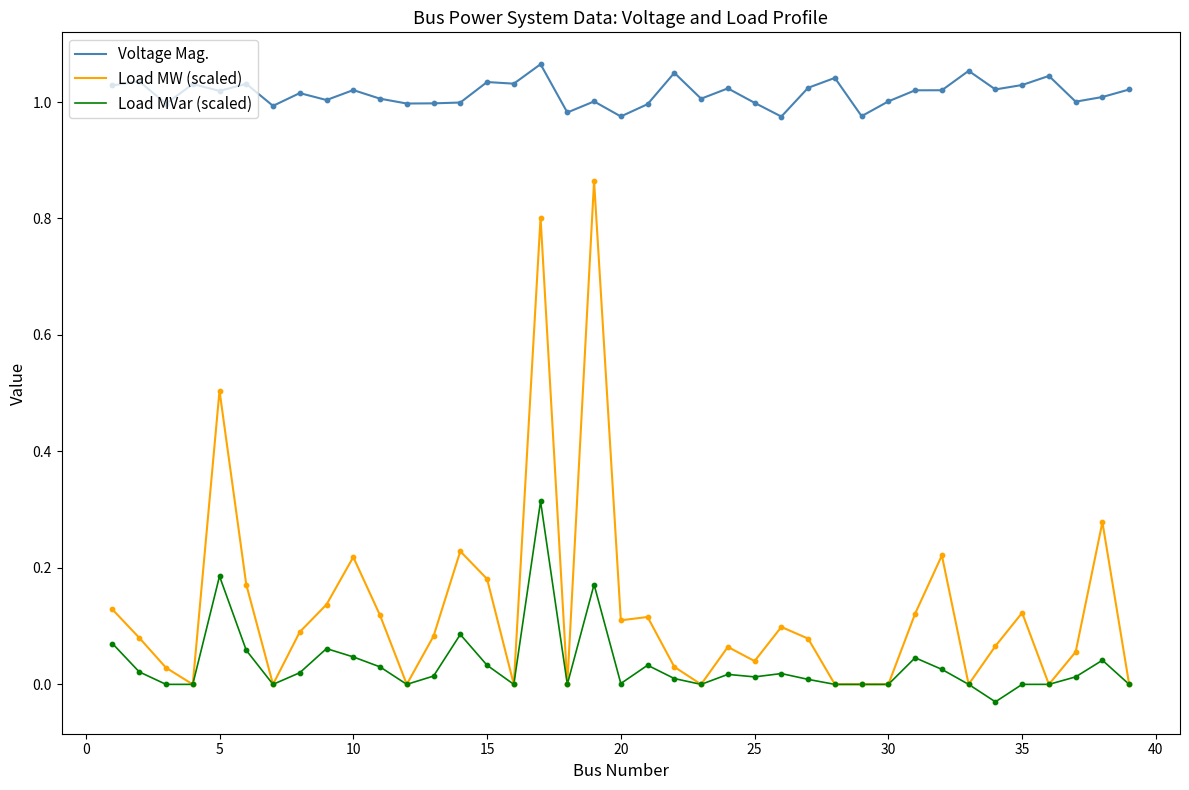

Rank the series by their maximum value, from highest to lowest.

Voltage Mag., Load MW (scaled), Load MVar (scaled)